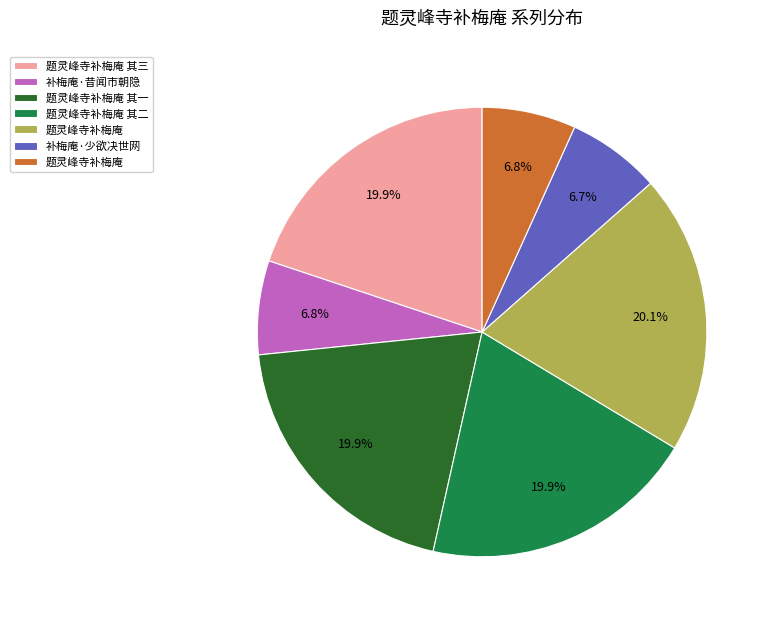

Is there a majority slice in this chart?

No